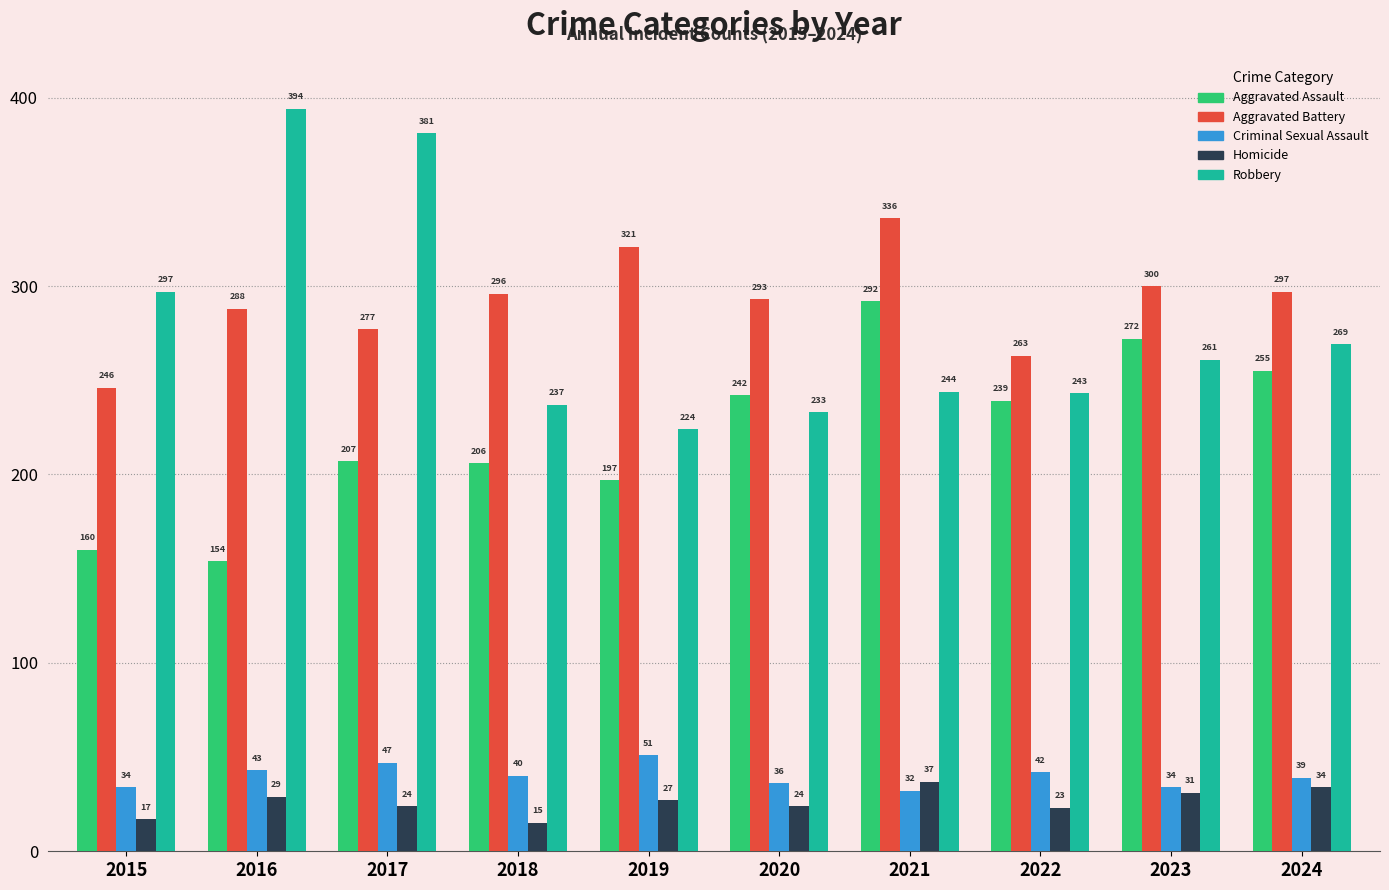

How many groups of bars are there?

10